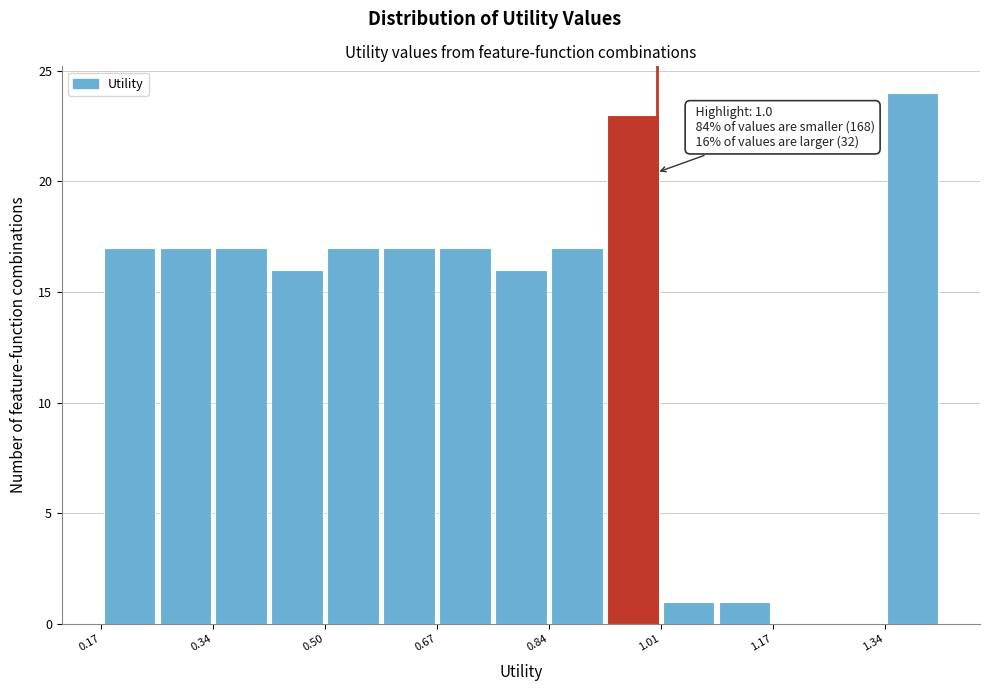

Which range on the x-axis has the tallest bar?

1.34 to 1.42